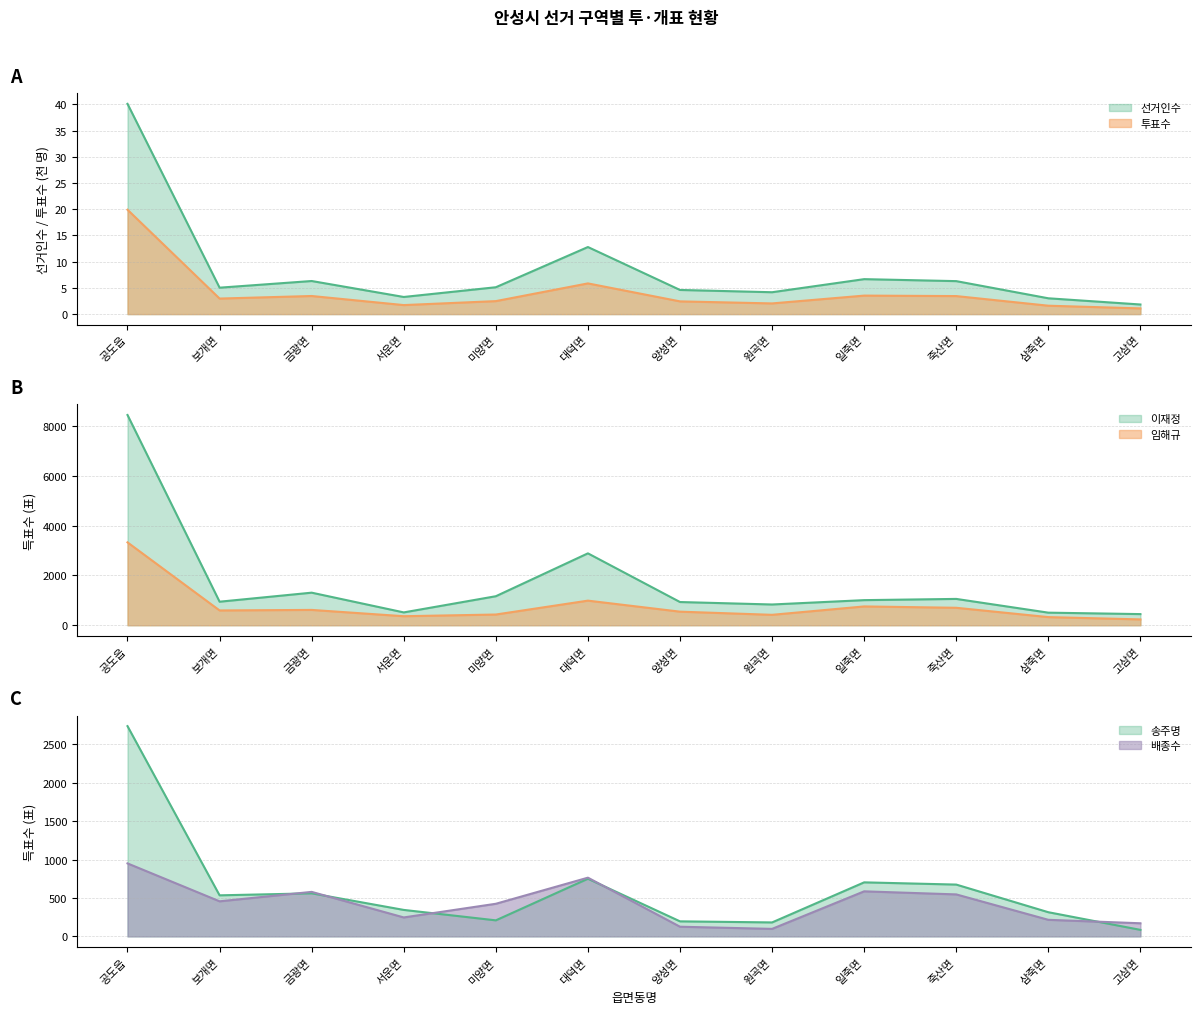

What is the sum of all 송주명 values?

7297.0